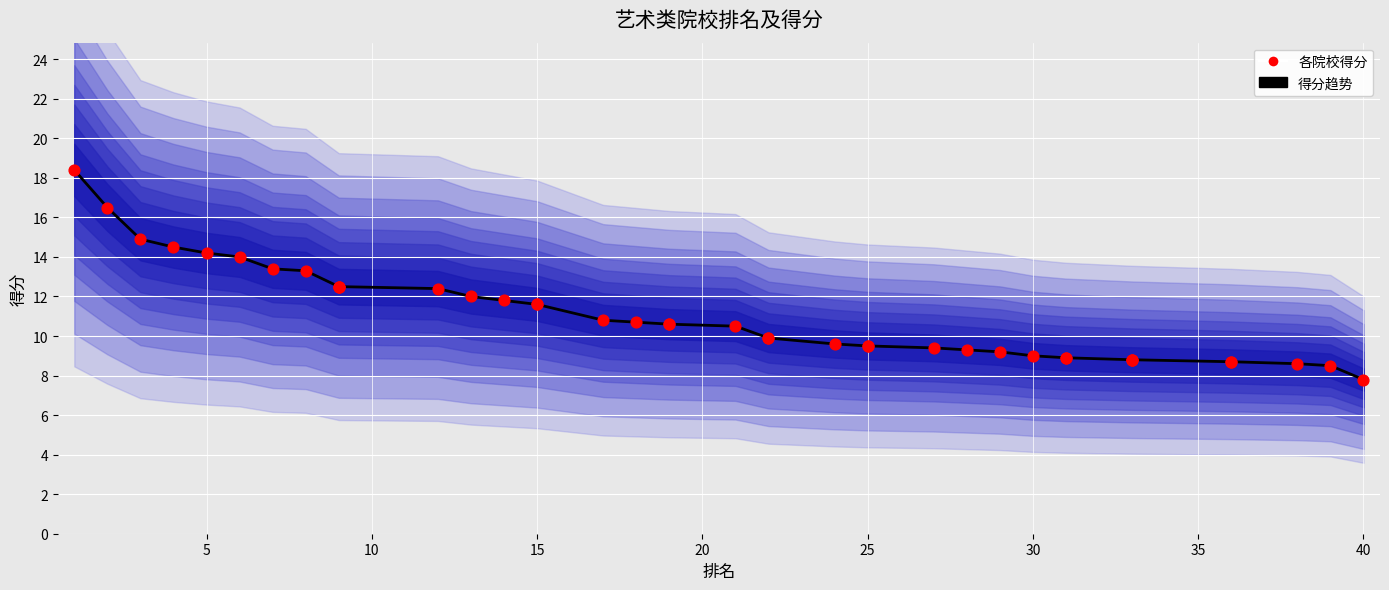

Which series reaches the minimum Y coordinate?

得分趋势